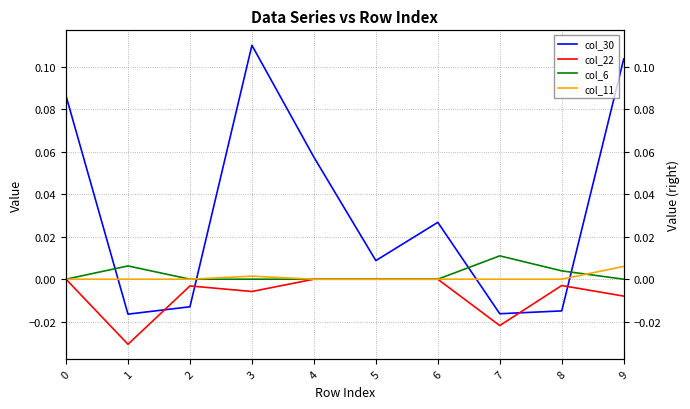

What is the maximum value shown in the chart?

0.1